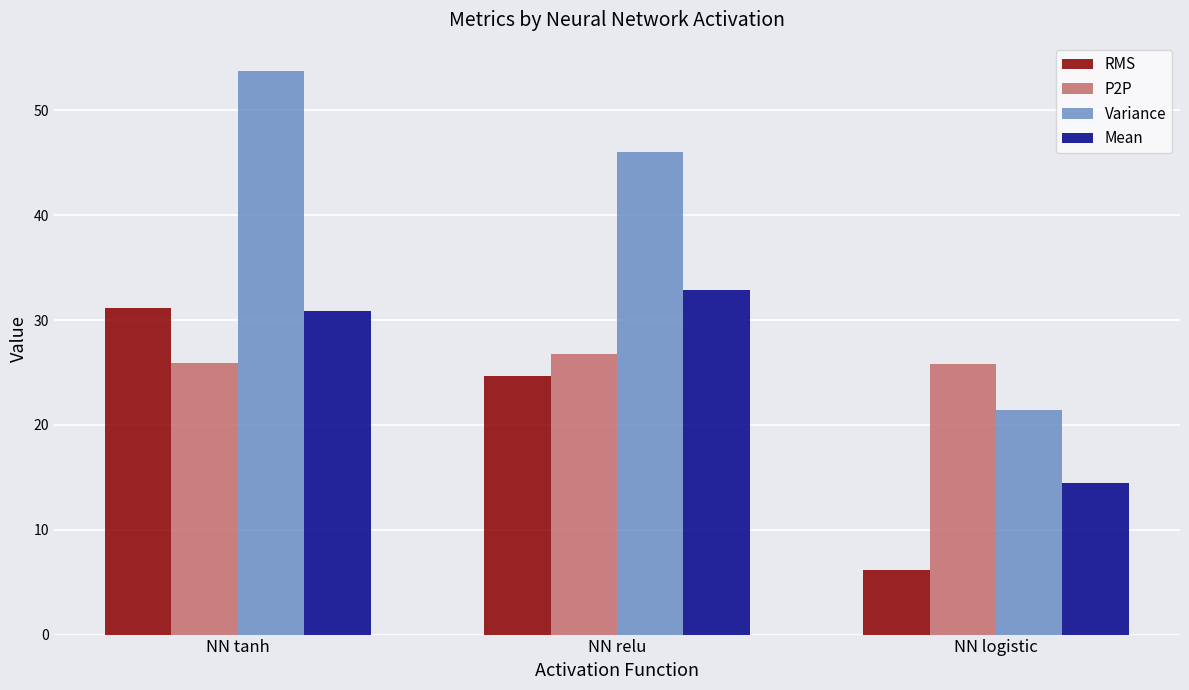

Which series has the largest total across all categories?

Variance